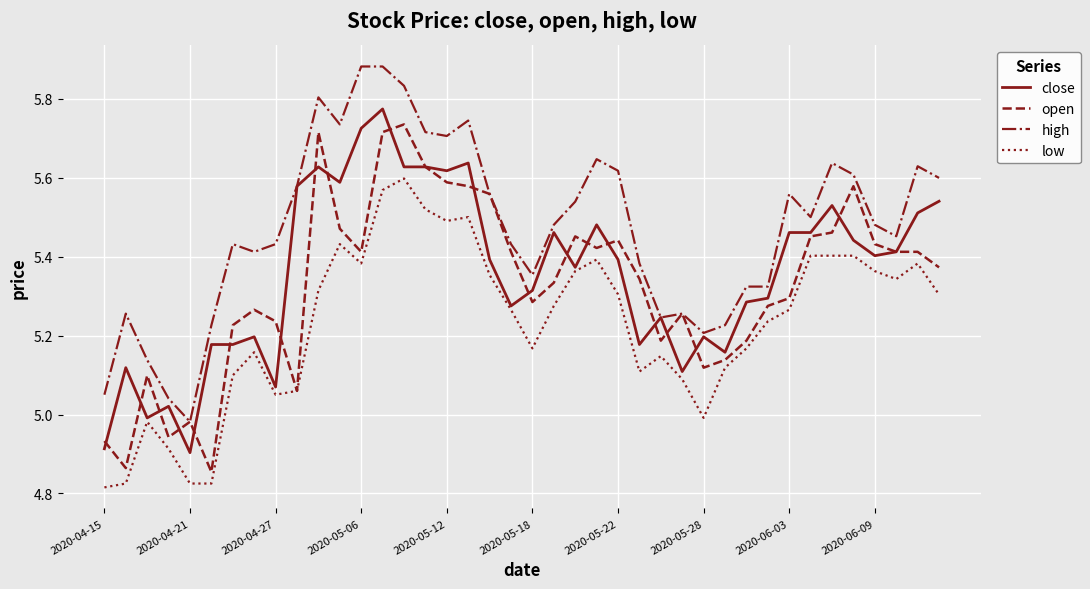

Which series has the largest total across all categories?

high